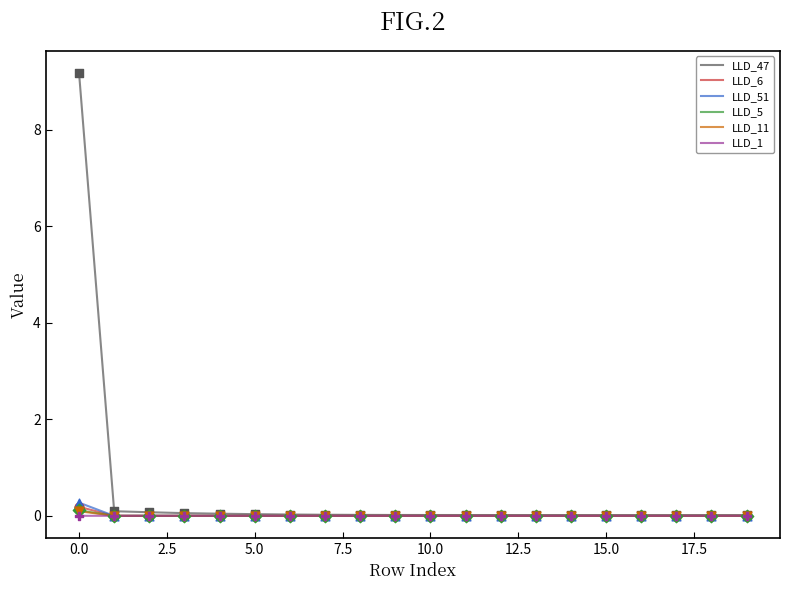

Which series has the largest total across all categories?

LLD_47